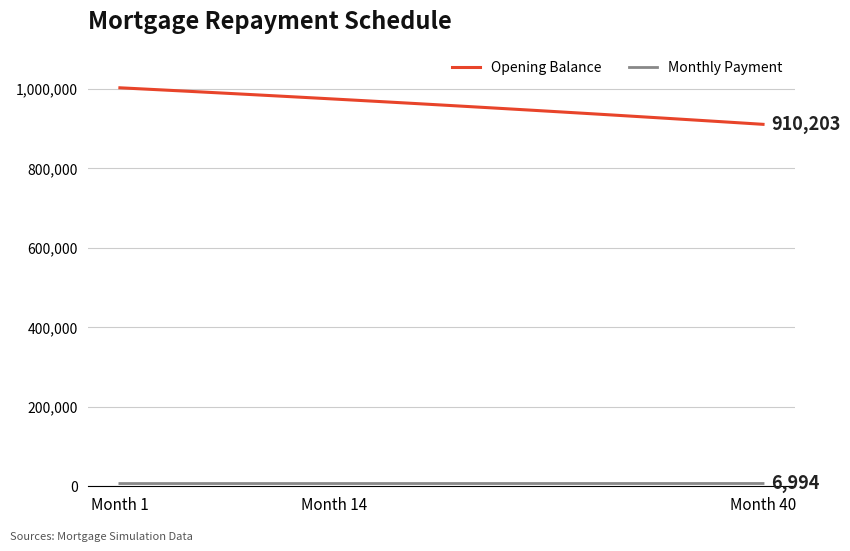

Which series has the largest range (max minus min)?

Opening Balance